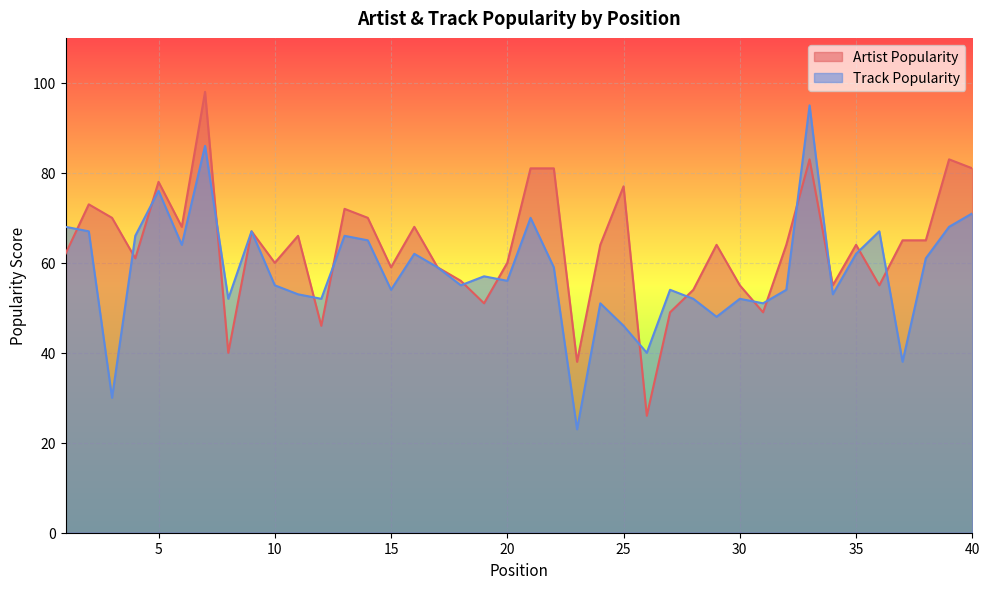

How many lines are shown in the chart?

2